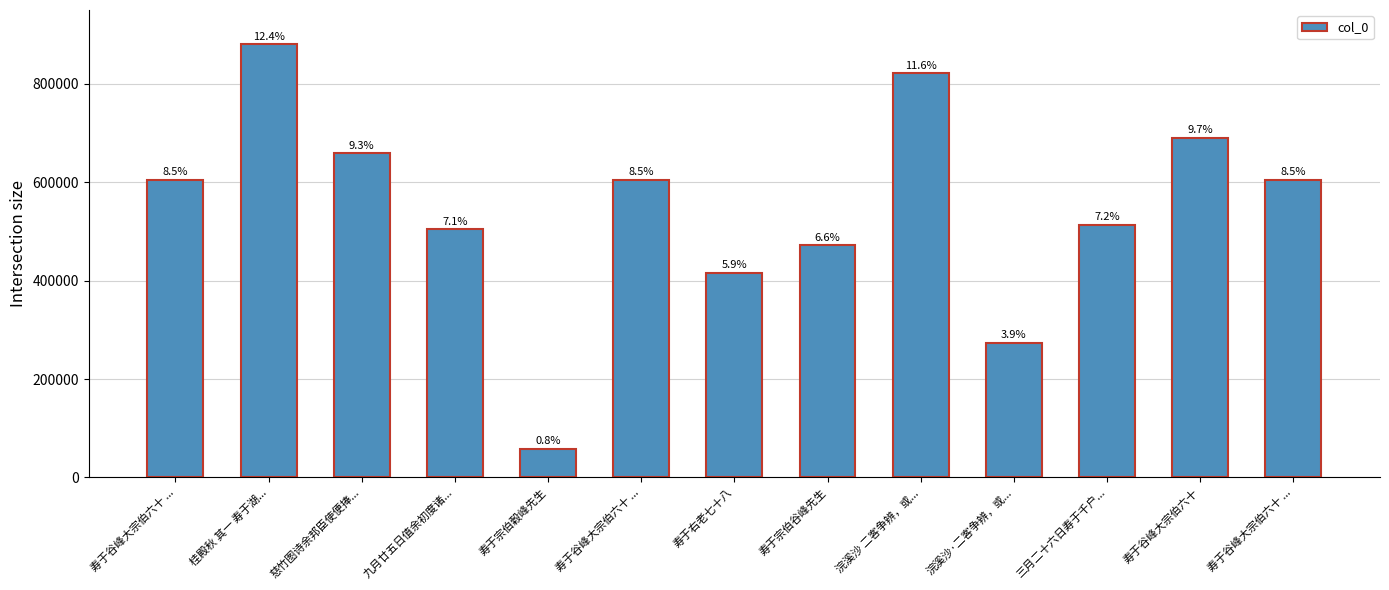

Which category has the highest value across all series?

桂殿秋 其一 寿于湖...